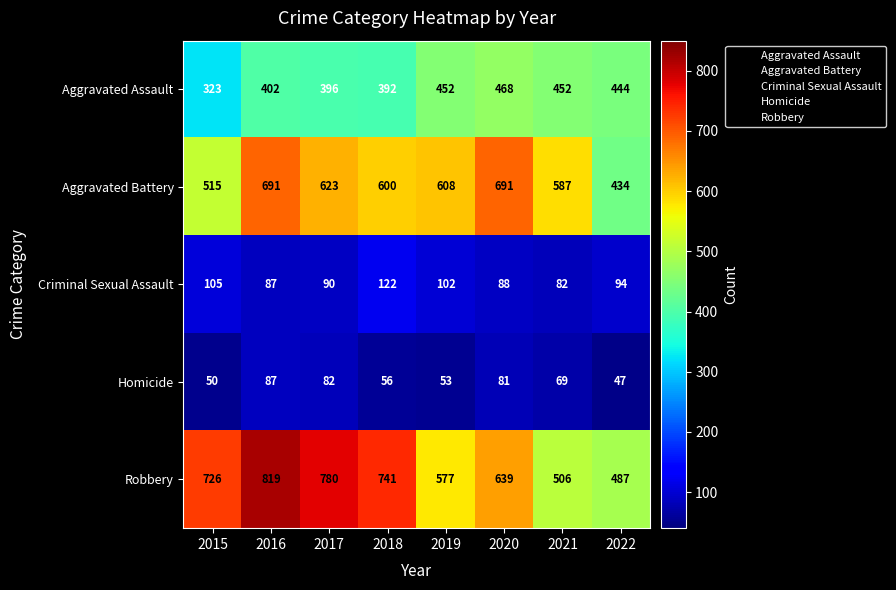

What is the total value across all series at 2021?

1696